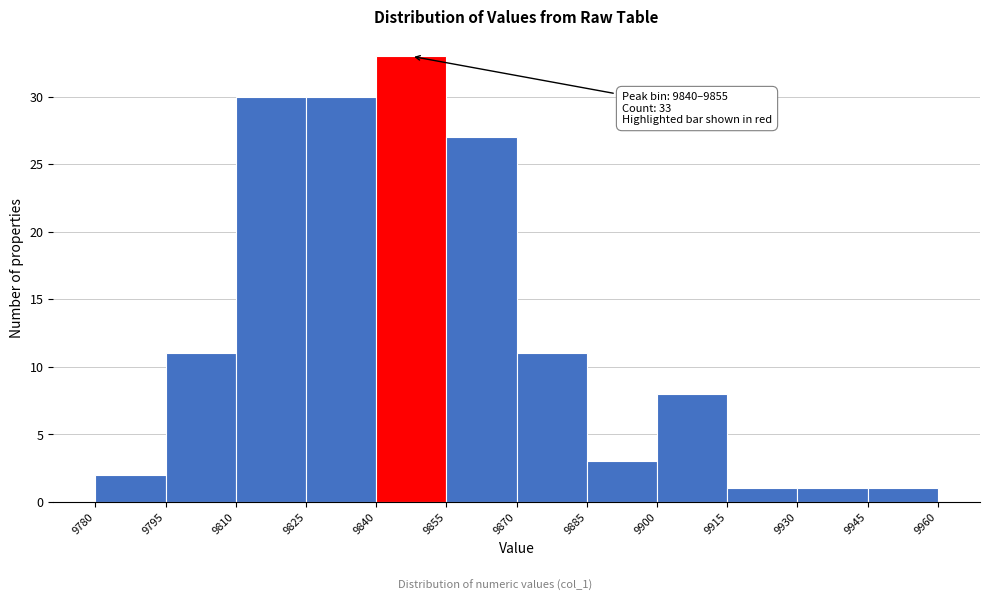

Over which range of the x-axis is the bar tallest?

9840 to 9855